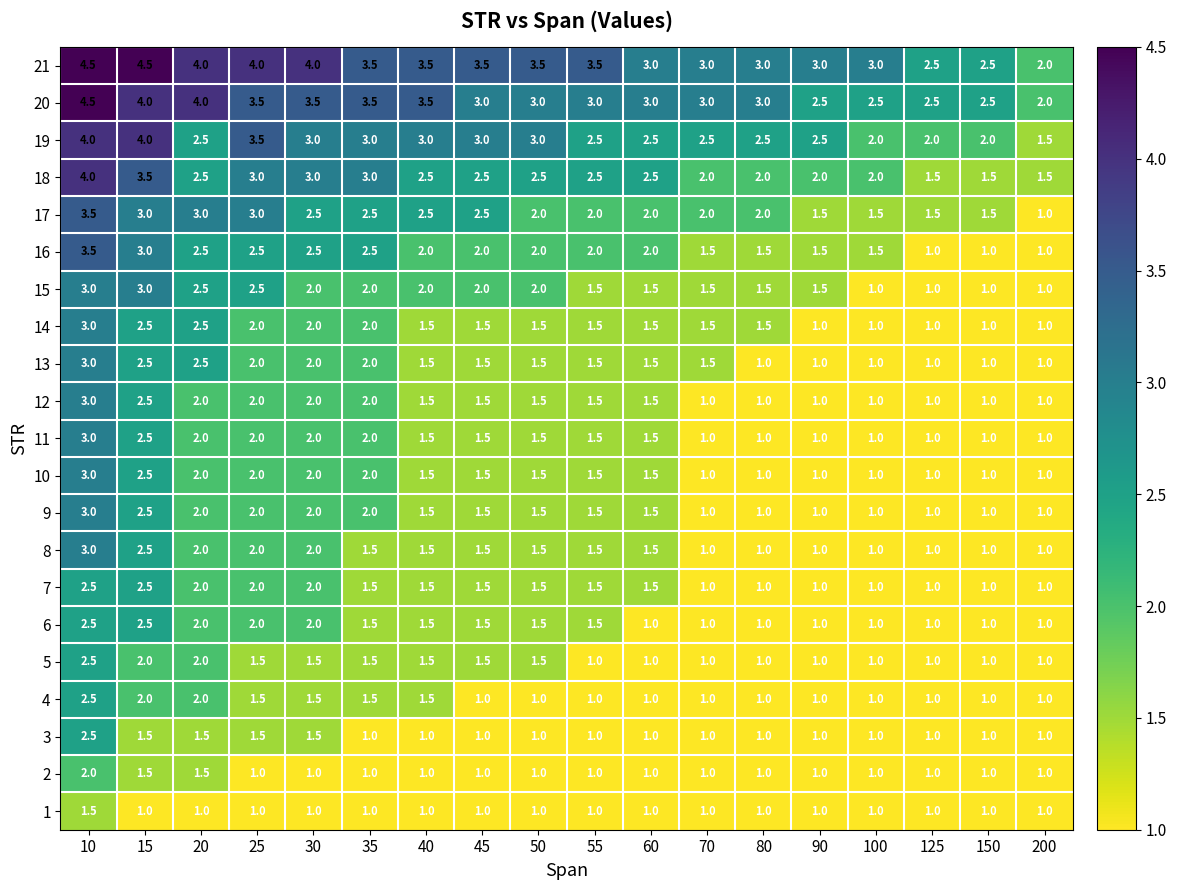

Which series has the largest total across all categories?

21